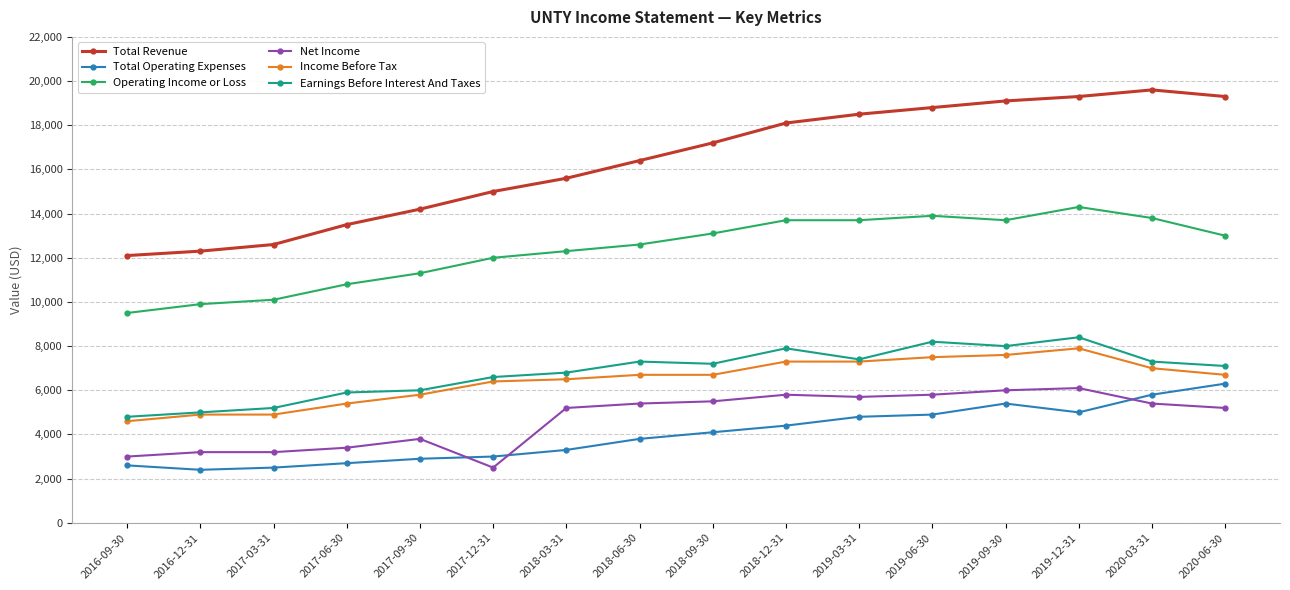

Reading left to right, extract all data points from this chart.

Total Revenue: 2016-09-30=12100	2016-12-31=12300	2017-03-31=12600	2017-06-30=13500	2017-09-30=14200	2017-12-31=15000	2018-03-31=15600	2018-06-30=16400	2018-09-30=17200	2018-12-31=18100	2019-03-31=18500	2019-06-30=18800	2019-09-30=19100	2019-12-31=19300	2020-03-31=19600	2020-06-30=19300
Total Operating Expenses: 2016-09-30=2600	2016-12-31=2400	2017-03-31=2500	2017-06-30=2700	2017-09-30=2900	2017-12-31=3000	2018-03-31=3300	2018-06-30=3800	2018-09-30=4100	2018-12-31=4400	2019-03-31=4800	2019-06-30=4900	2019-09-30=5400	2019-12-31=5000	2020-03-31=5800	2020-06-30=6300
Operating Income or Loss: 2016-09-30=9500	2016-12-31=9900	2017-03-31=10100	2017-06-30=10800	2017-09-30=11300	2017-12-31=12000	2018-03-31=12300	2018-06-30=12600	2018-09-30=13100	2018-12-31=13700	2019-03-31=13700	2019-06-30=13900	2019-09-30=13700	2019-12-31=14300	2020-03-31=13800	2020-06-30=13000
Net Income: 2016-09-30=3000	2016-12-31=3200	2017-03-31=3200	2017-06-30=3400	2017-09-30=3800	2017-12-31=2500	2018-03-31=5200	2018-06-30=5400	2018-09-30=5500	2018-12-31=5800	2019-03-31=5700	2019-06-30=5800	2019-09-30=6000	2019-12-31=6100	2020-03-31=5400	2020-06-30=5200
Income Before Tax: 2016-09-30=4600	2016-12-31=4900	2017-03-31=4900	2017-06-30=5400	2017-09-30=5800	2017-12-31=6400	2018-03-31=6500	2018-06-30=6700	2018-09-30=6700	2018-12-31=7300	2019-03-31=7300	2019-06-30=7500	2019-09-30=7600	2019-12-31=7900	2020-03-31=7000	2020-06-30=6700
Earnings Before Interest And Taxes: 2016-09-30=4800	2016-12-31=5000	2017-03-31=5200	2017-06-30=5900	2017-09-30=6000	2017-12-31=6600	2018-03-31=6800	2018-06-30=7300	2018-09-30=7200	2018-12-31=7900	2019-03-31=7400	2019-06-30=8200	2019-09-30=8000	2019-12-31=8400	2020-03-31=7300	2020-06-30=7100